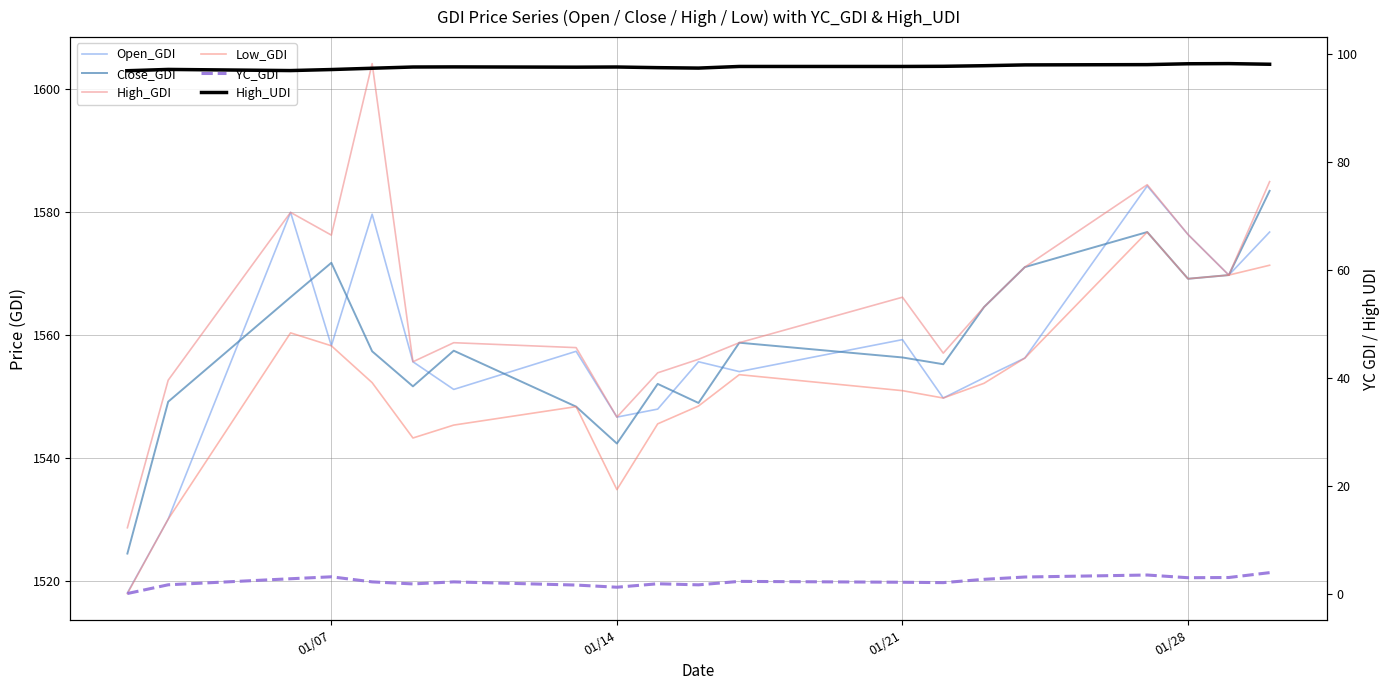

Reading left to right, what are all the values shown in this chart?

Open_GDI: 1518.1	1530.1	1580.0	1558.3	1579.7	1555.7	1551.2	1557.4	1546.7	1548.0	1555.7	1554.1	1559.3	1549.8	1553.1	1556.3	1584.3	1576.4	1569.8	1576.8
Close_GDI: 1524.5	1549.2	1566.2	1571.8	1557.4	1551.7	1557.5	1548.4	1542.4	1552.1	1549.0	1558.8	1556.4	1555.3	1564.6	1571.1	1576.8	1569.2	1569.8	1583.5
High_GDI: 1528.7	1552.7	1580.0	1576.3	1604.2	1555.7	1558.8	1558.0	1546.7	1553.9	1556.1	1558.8	1566.2	1557.1	1564.6	1571.1	1584.5	1576.4	1569.8	1585.0
Low_GDI: 1518.0	1530.1	1560.4	1558.3	1552.3	1543.3	1545.4	1548.4	1534.9	1545.6	1548.5	1553.6	1551.0	1549.8	1552.2	1556.3	1576.8	1569.2	1569.8	1571.4
YC_GDI: 0.0	1.6	2.7	3.1	2.2	1.8	2.2	1.6	1.2	1.8	1.6	2.2	2.1	2.0	2.6	3.1	3.4	2.9	3.0	3.9
High_UDI: 96.9	97.1	96.9	97.1	97.3	97.6	97.6	97.5	97.6	97.4	97.4	97.7	97.7	97.7	97.8	98.0	98.0	98.2	98.2	98.1